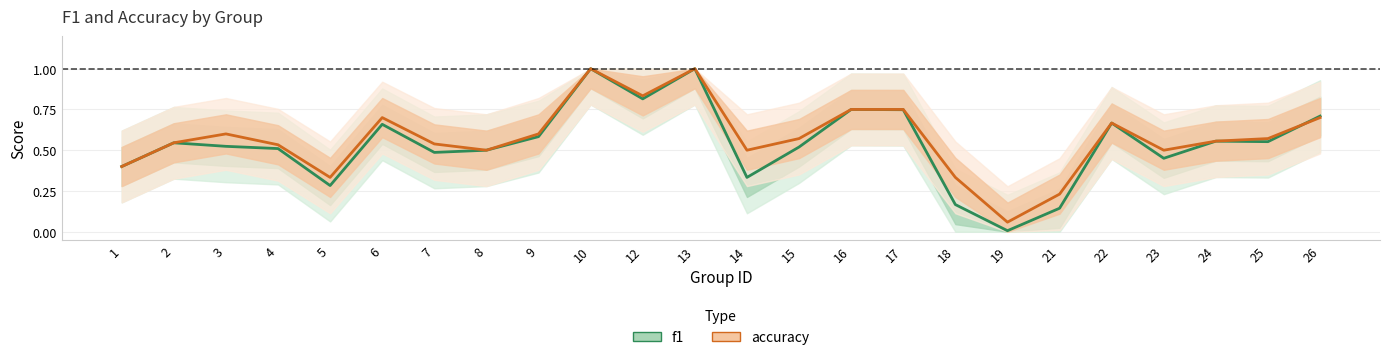

The f1 series shows 0.3 at 14. True or false?

True